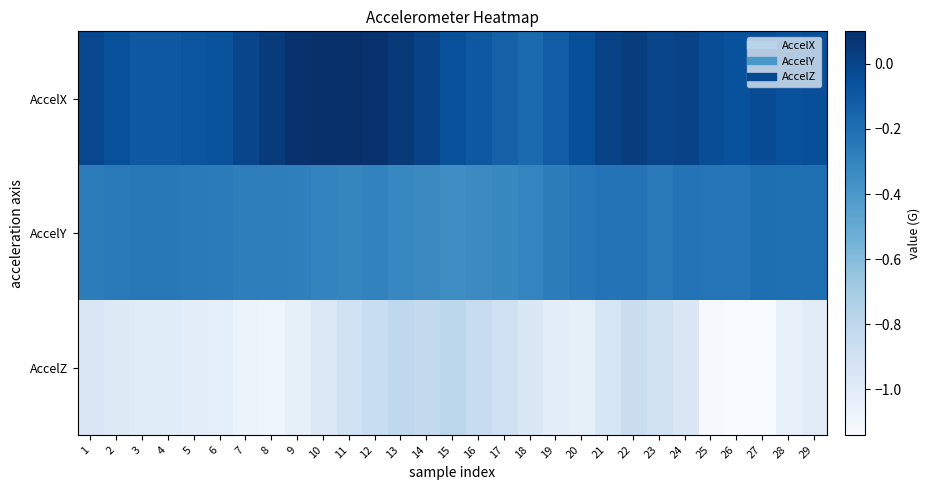

Reading right to left, transcribe all the data shown in this chart.

AccelX: 29=-0.0	28=-0.1	27=-0.0	26=-0.1	25=-0.0	24=0.0	23=-0.0	22=0.0	21=0.0	20=-0.0	19=-0.1	18=-0.2	17=-0.1	16=-0.1	15=-0.1	14=0.0	13=0.1	12=0.1	11=0.1	10=0.1	9=0.1	8=0.0	7=-0.0	6=-0.1	5=-0.1	4=-0.1	3=-0.1	2=-0.1	1=-0.0
AccelY: 29=-0.2	28=-0.2	27=-0.2	26=-0.2	25=-0.2	24=-0.2	23=-0.3	22=-0.2	21=-0.2	20=-0.2	19=-0.3	18=-0.3	17=-0.3	16=-0.3	15=-0.3	14=-0.3	13=-0.3	12=-0.3	11=-0.3	10=-0.3	9=-0.3	8=-0.3	7=-0.3	6=-0.3	5=-0.3	4=-0.2	3=-0.2	2=-0.3	1=-0.3
AccelZ: 29=-1.0	28=-1.1	27=-1.1	26=-1.1	25=-1.1	24=-1.0	23=-0.9	22=-0.9	21=-0.9	20=-1.0	19=-1.0	18=-1.0	17=-0.9	16=-0.8	15=-0.8	14=-0.8	13=-0.8	12=-0.9	11=-0.9	10=-1.0	9=-1.0	8=-1.1	7=-1.1	6=-1.0	5=-1.0	4=-1.0	3=-1.0	2=-1.0	1=-1.0